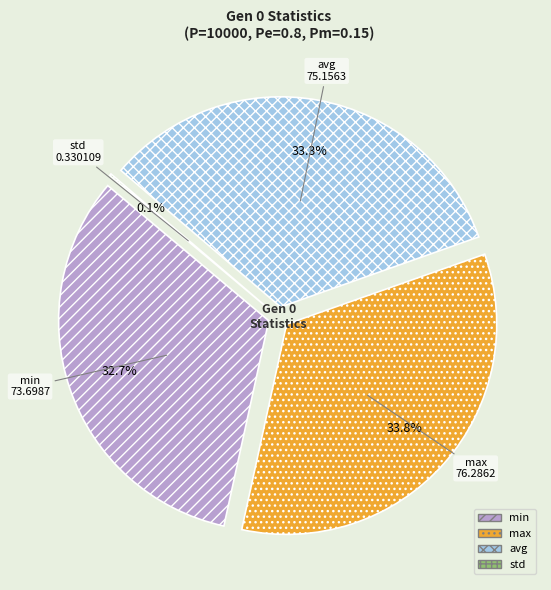

Which slice is the smallest?

std